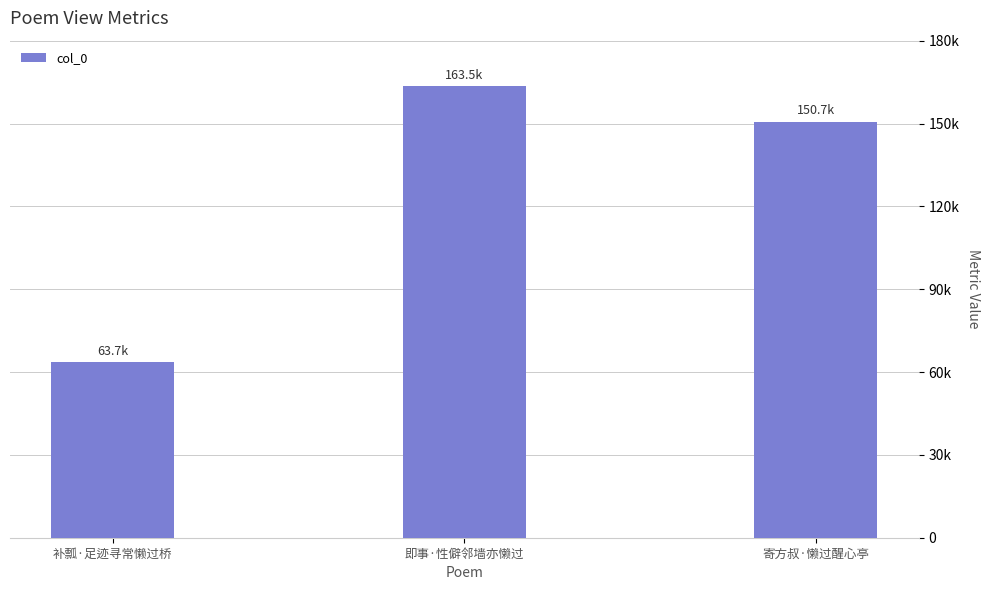

List the labels in order of value, smallest first.

补瓢·足迹寻常懒过桥, 寄方叔·懒过醒心亭, 即事·性僻邻墙亦懒过